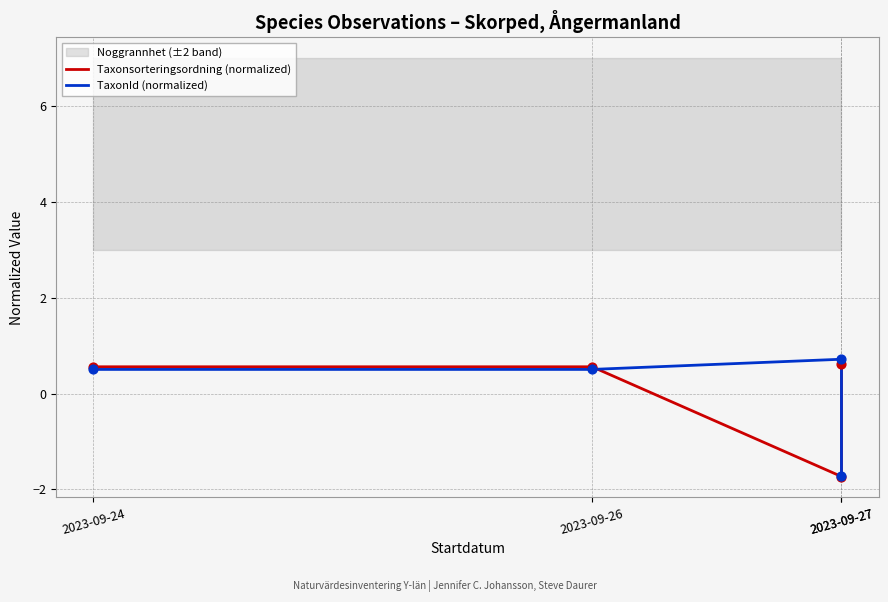

What is the total value across all series at 2023-09-27?

-1.0